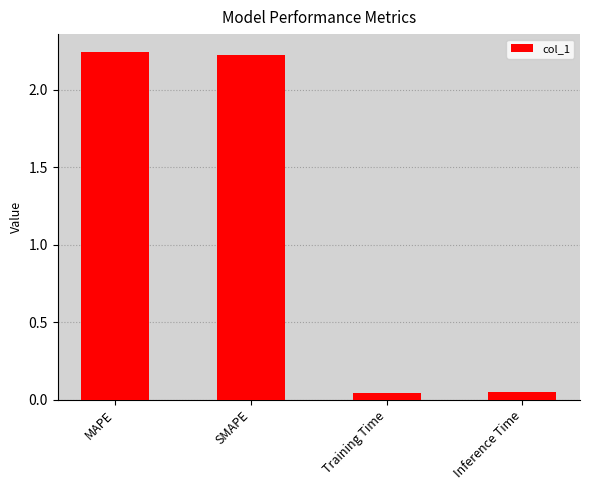

How many bars are there in total?

4